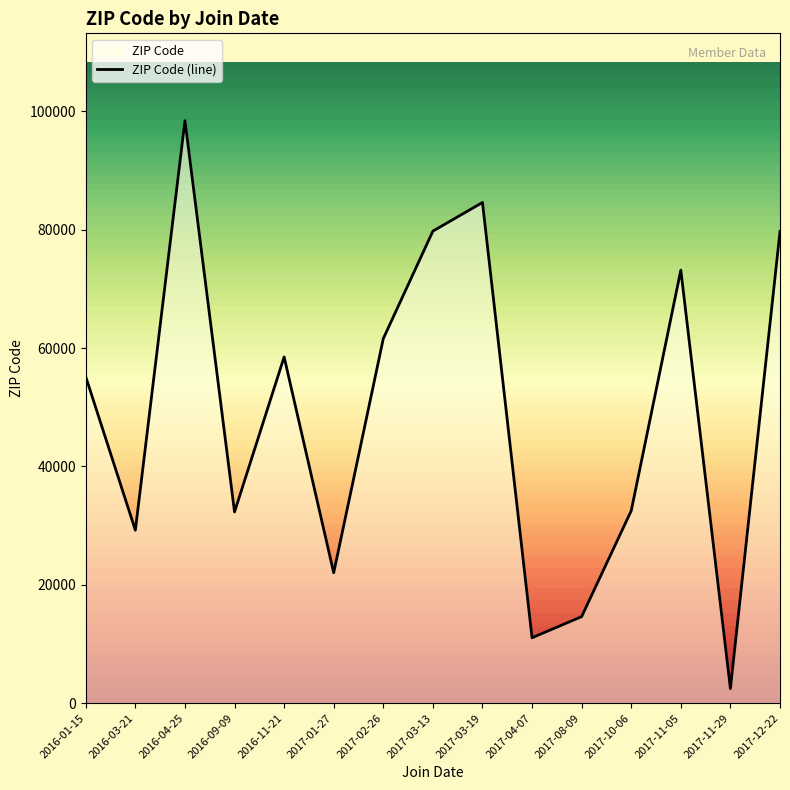

What is the difference between the second highest and minimum values?

82147